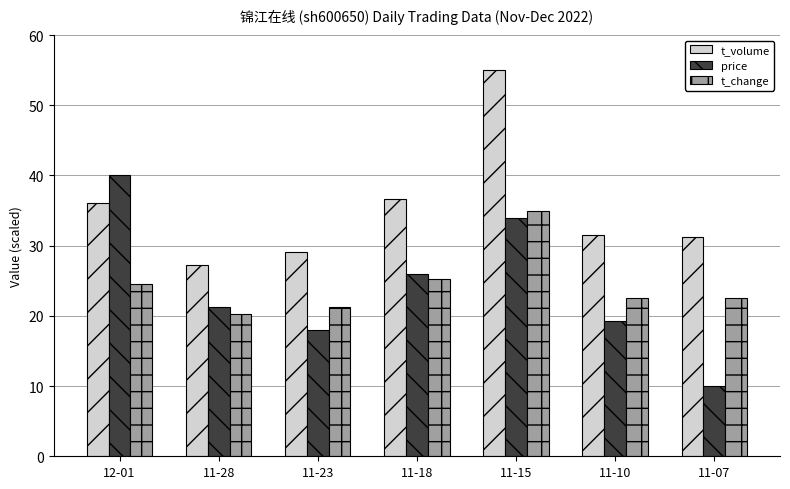

What is the spread (max minus min) of values at 11-10?

12.1